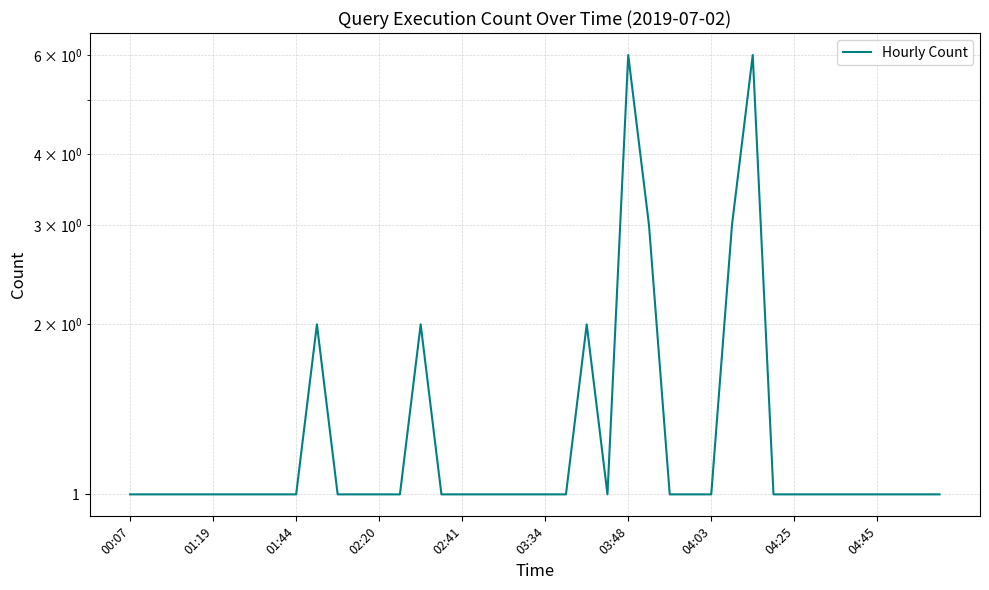

At which category does the chart reach its peak across all series?

03:48